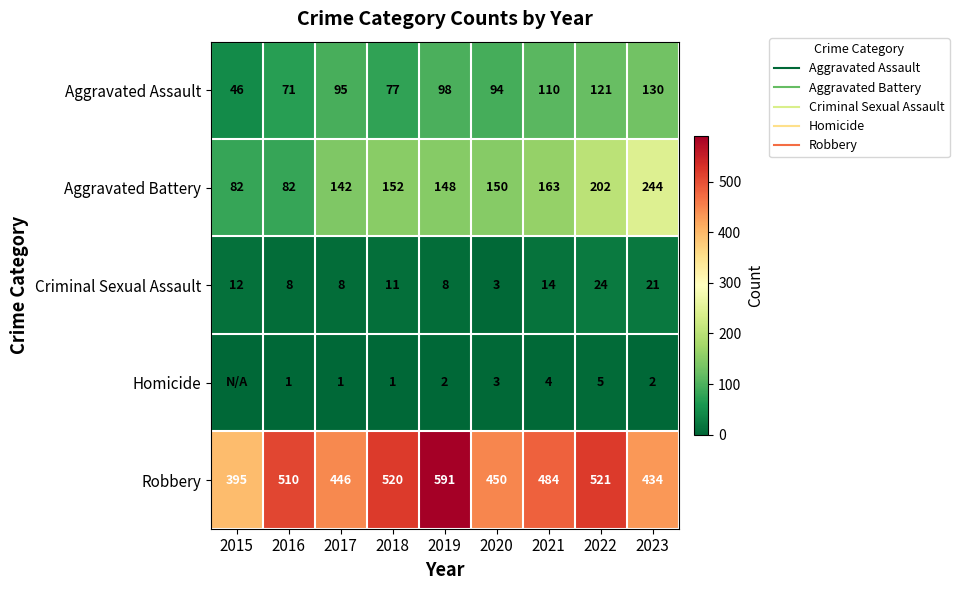

List the series in order of their peak value, highest first.

Robbery, Aggravated Battery, Aggravated Assault, Criminal Sexual Assault, Homicide